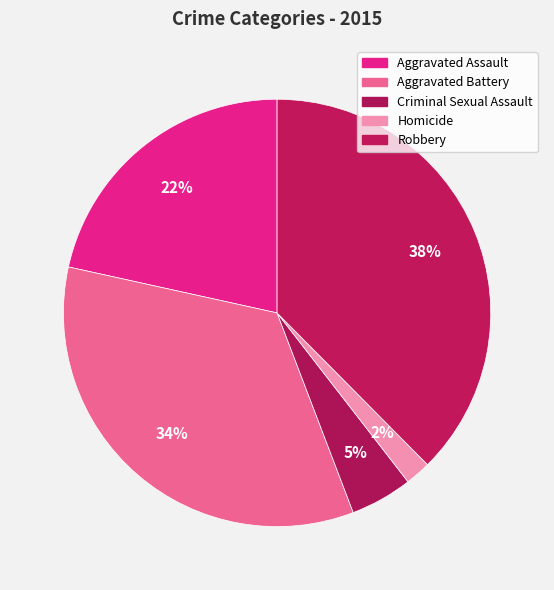

Which slice is the largest?

Robbery